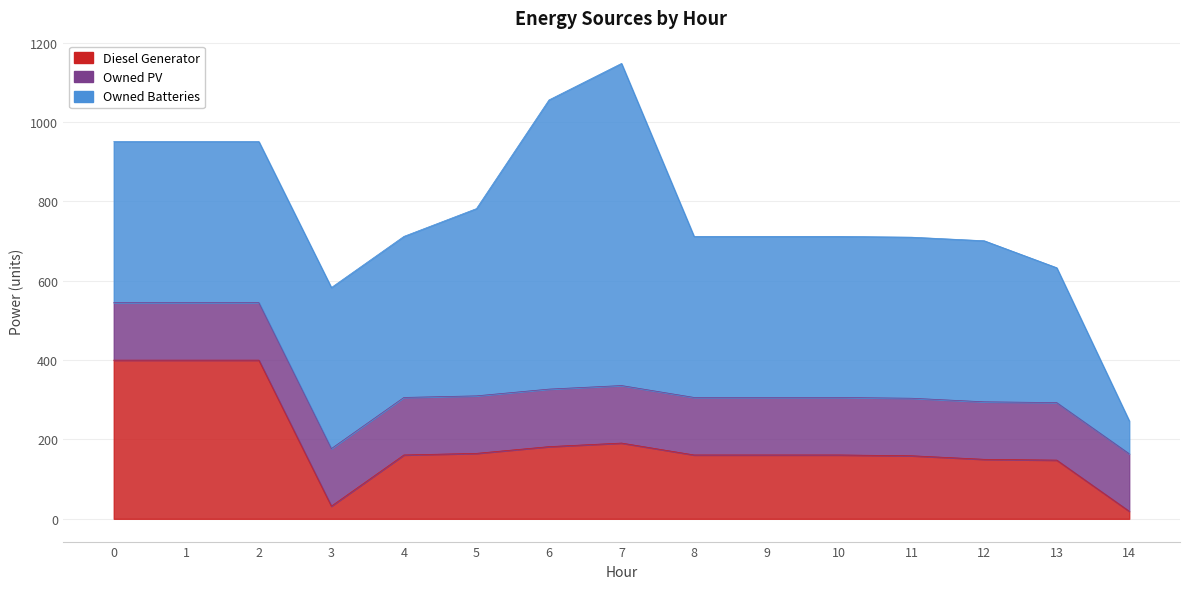

What is the difference between the maximum and minimum values in the Owned Batteries series?

729